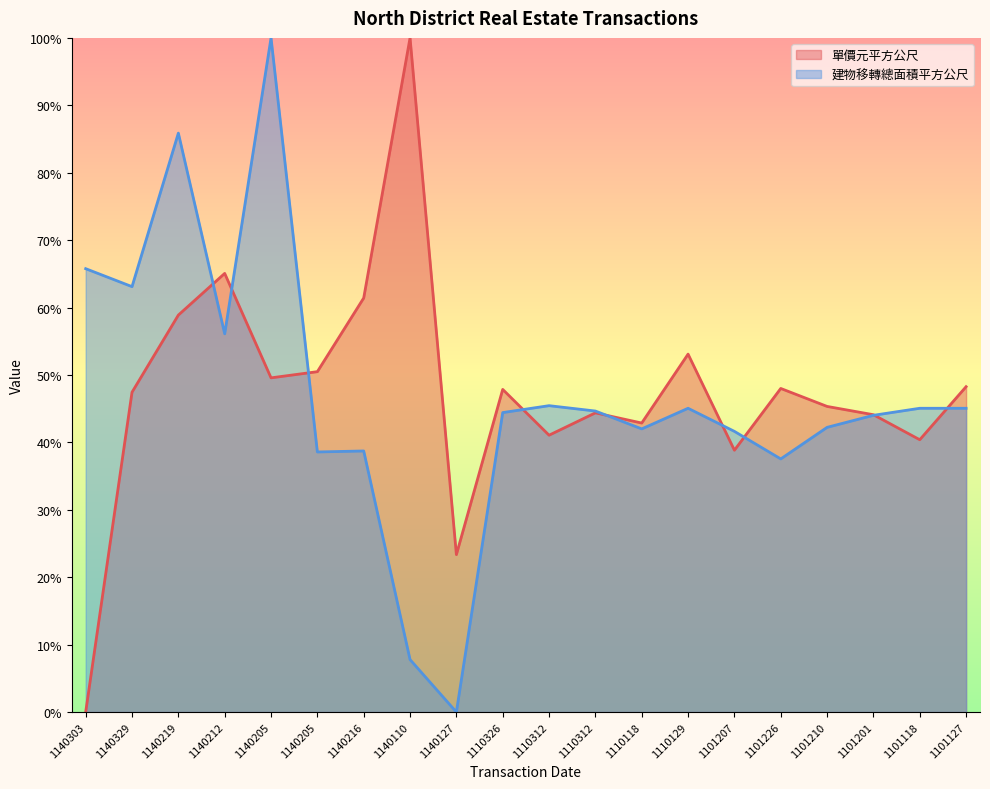

List the labels in order of 建物移轉總面積平方公尺 value, largest first.

1140205, 1140219, 1140303, 1140329, 1140212, 1110312, 1110129, 1101118, 1101127, 1110312, 1110326, 1101201, 1101210, 1110118, 1101207, 1140216, 1140205, 1101226, 1140110, 1140127